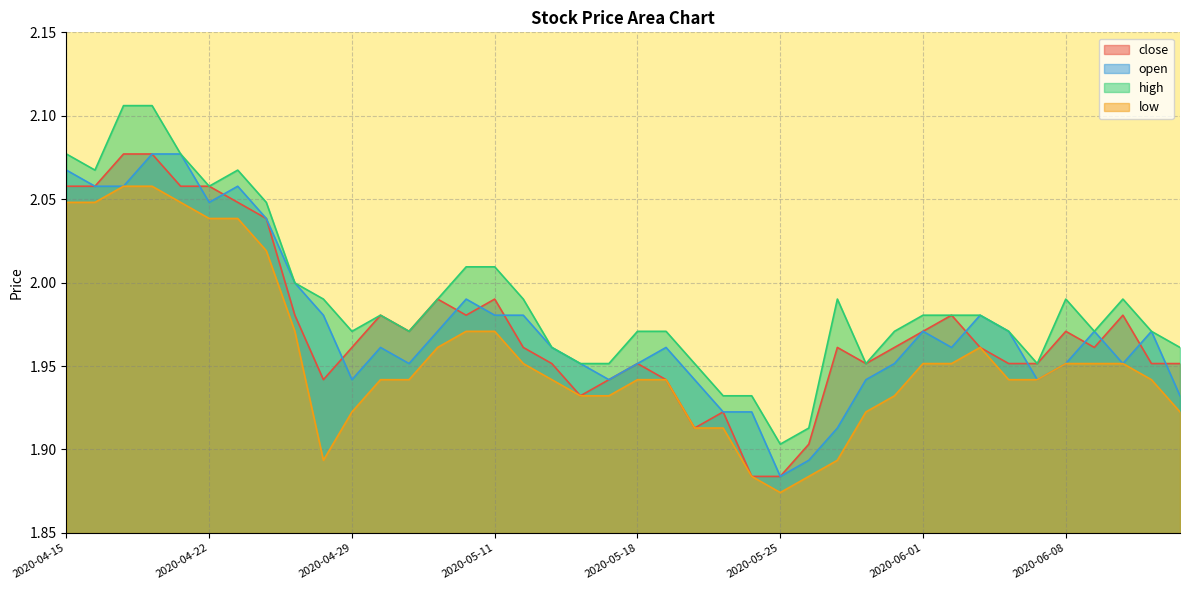

What are all the series names shown in the legend?

close, open, high, low